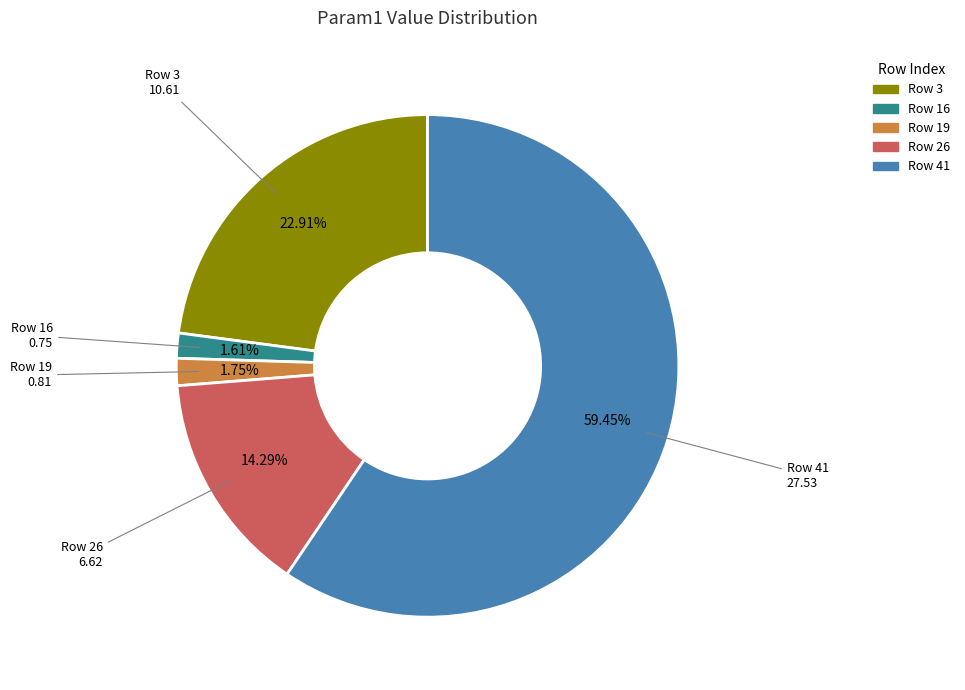

Is there a majority slice in this chart?

Yes